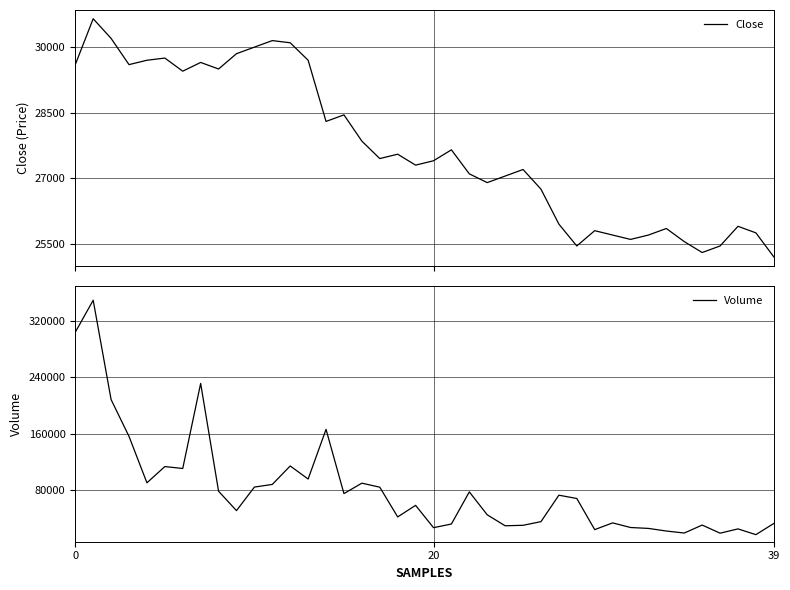

Reading right to left, list all the values displayed in this chart.

Close: 25200	25750	25900	25450	25300	25550	25850	25700	25600	25700	25800	25450	25950	26750	27200	27050	26900	27100	27650	27400	27300	27550	27450	27850	28450	28300	29700	30100	30150	30000	29850	29500	29650	29450	29750	29700	29600	30200	30650	29600
Volume: 33179	17374	25500	19457	30914	19650	22491	26191	27468	34008	24472	68479	73140	35752	30593	29913	45400	77798	32399	27228	58771	42437	84455	90129	75405	166172	95985	114453	88365	84600	51315	78744	231114	110880	113592	90623	156239	208251	348683	303490